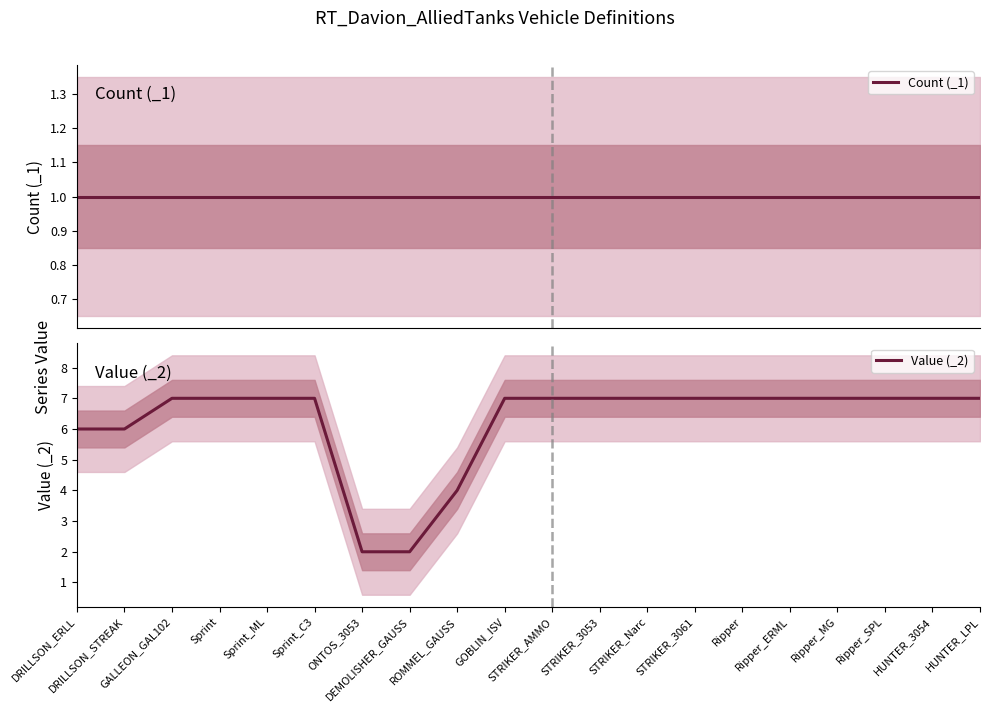

Does the chart display data point markers on the line(s)?

No